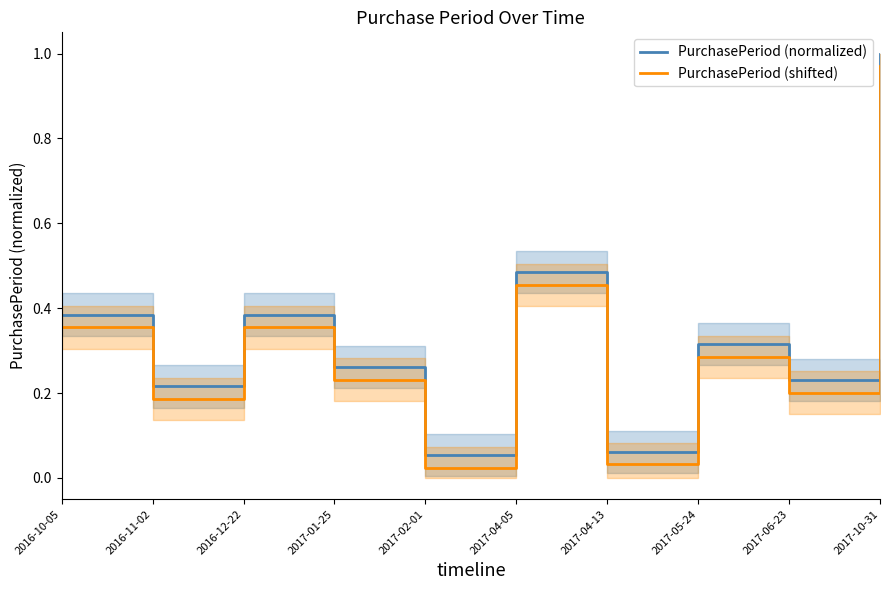

Reading right to left, list all the values displayed in this chart.

PurchasePeriod (normalized): 1.0	0.2	0.3	0.1	0.5	0.1	0.3	0.4	0.2	0.4
PurchasePeriod (shifted): 1.0	0.2	0.3	0.0	0.5	0.0	0.2	0.4	0.2	0.4